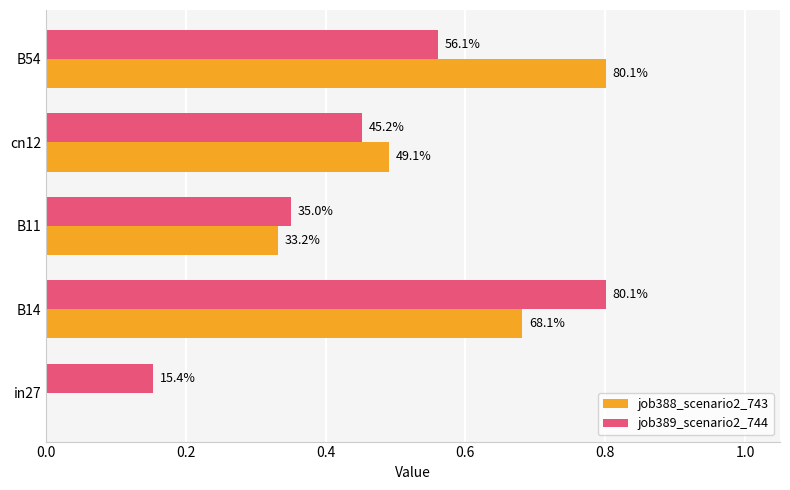

What is the average value of the job388_scenario2_743 series?

0.5